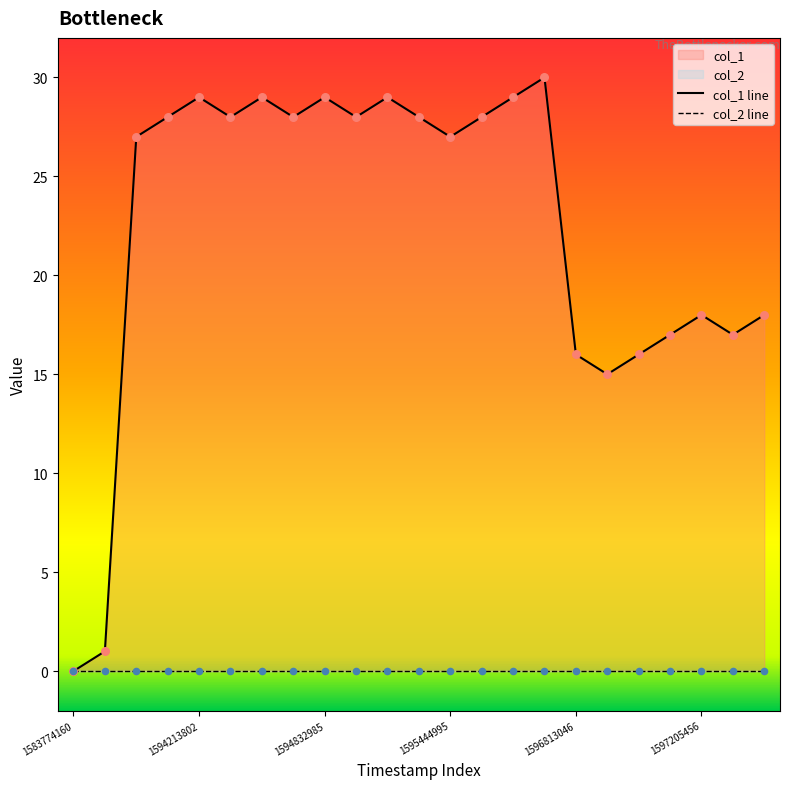

Which has a higher value, 1597068650 or 1597083005?

1597083005